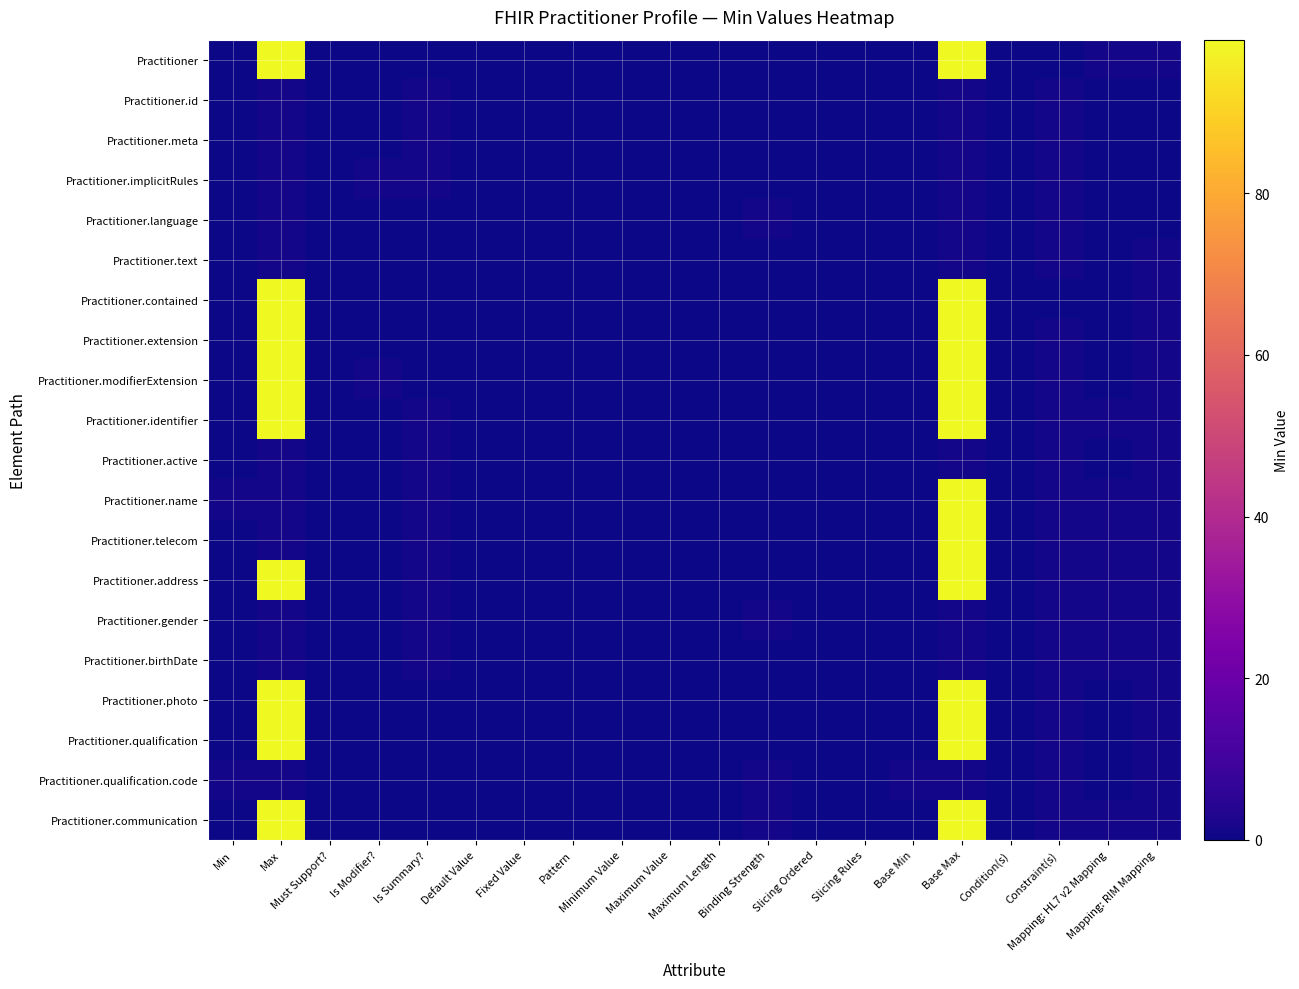

Rank the series at Mapping: HL7 v2 Mapping from highest to lowest value.

Practitioner, Practitioner.identifier, Practitioner.name, Practitioner.telecom, Practitioner.address, Practitioner.gender, Practitioner.birthDate, Practitioner.communication, Practitioner.id, Practitioner.meta, Practitioner.implicitRules, Practitioner.language, Practitioner.text, Practitioner.contained, Practitioner.extension, Practitioner.modifierExtension, Practitioner.active, Practitioner.photo, Practitioner.qualification, Practitioner.qualification.code